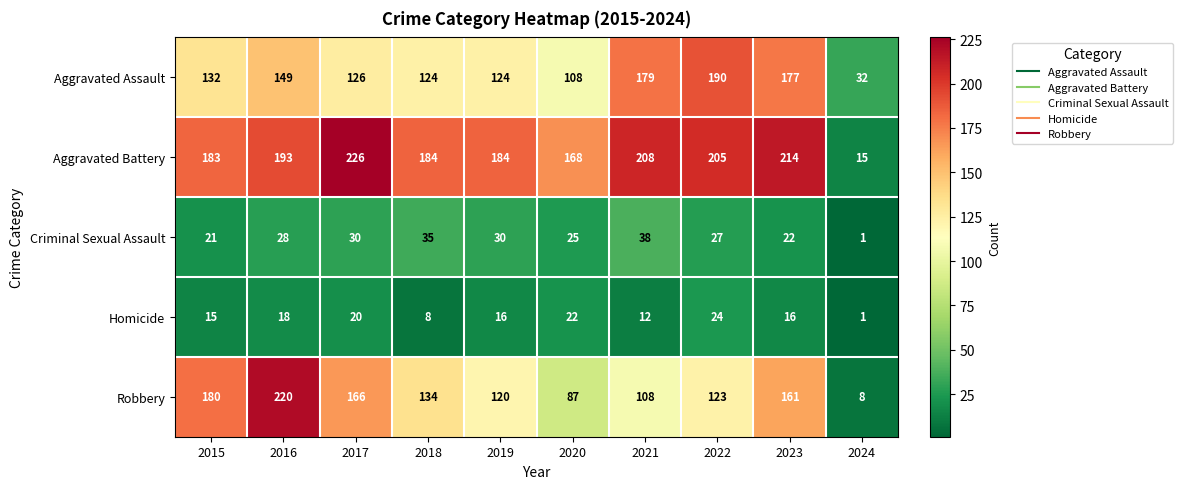

Which series has the widest spread of values?

Robbery